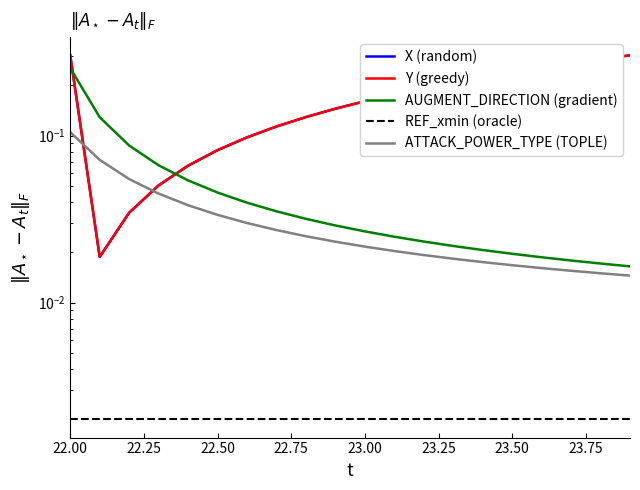

How many lines are shown in the chart?

5